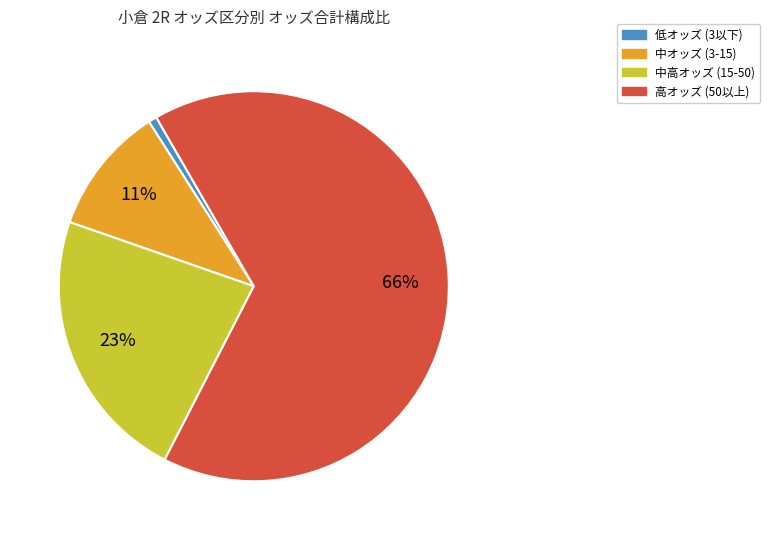

To the nearest percent, what is the average slice percentage?

25%